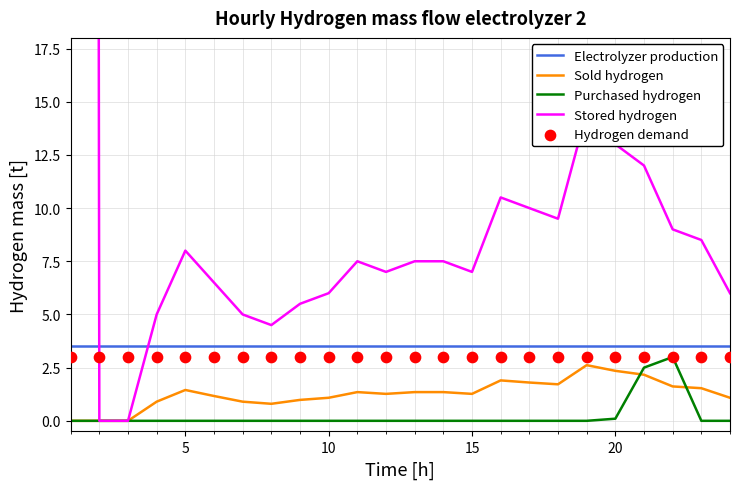

Which series has the widest spread of Y values?

Stored hydrogen